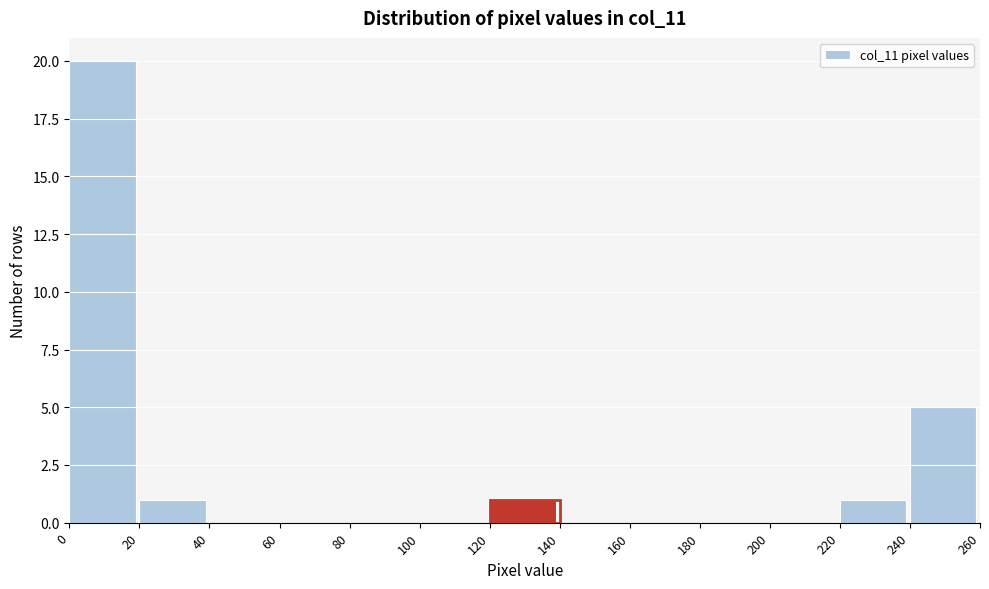

What is the height of the bar covering 0 to 20 on the x-axis? The values are not printed on the chart, so give them approximately, as read against the axis.

20